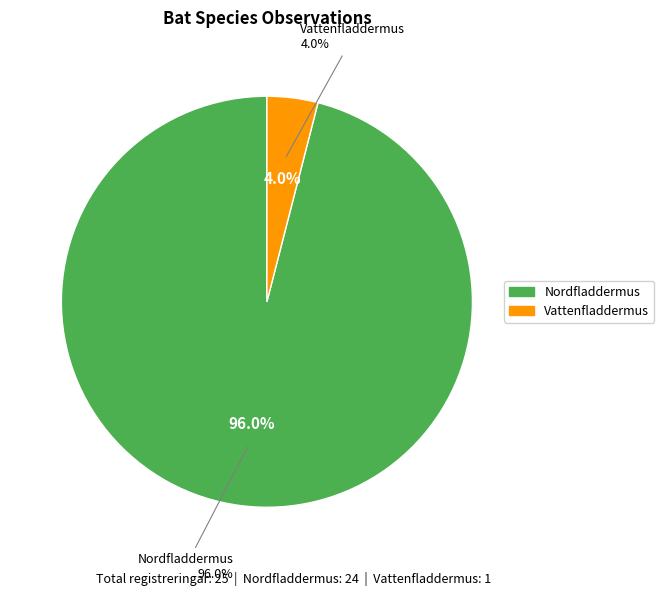

To the nearest percent, what is the difference between the largest and smallest slice percentages?

92%